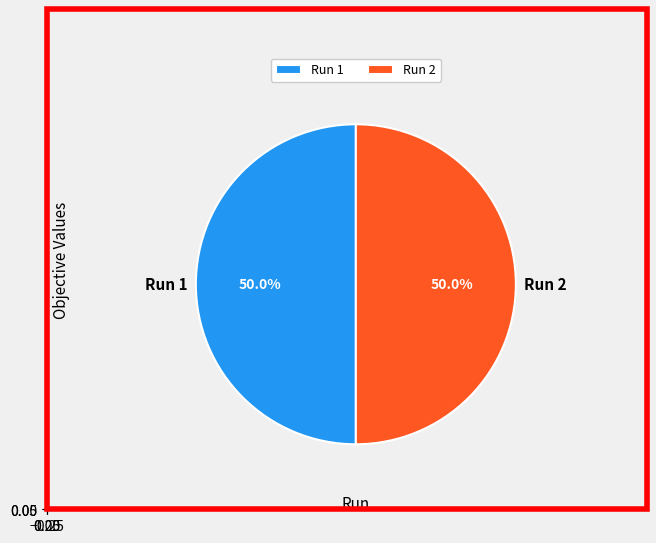

Which slice is the largest?

Run 1